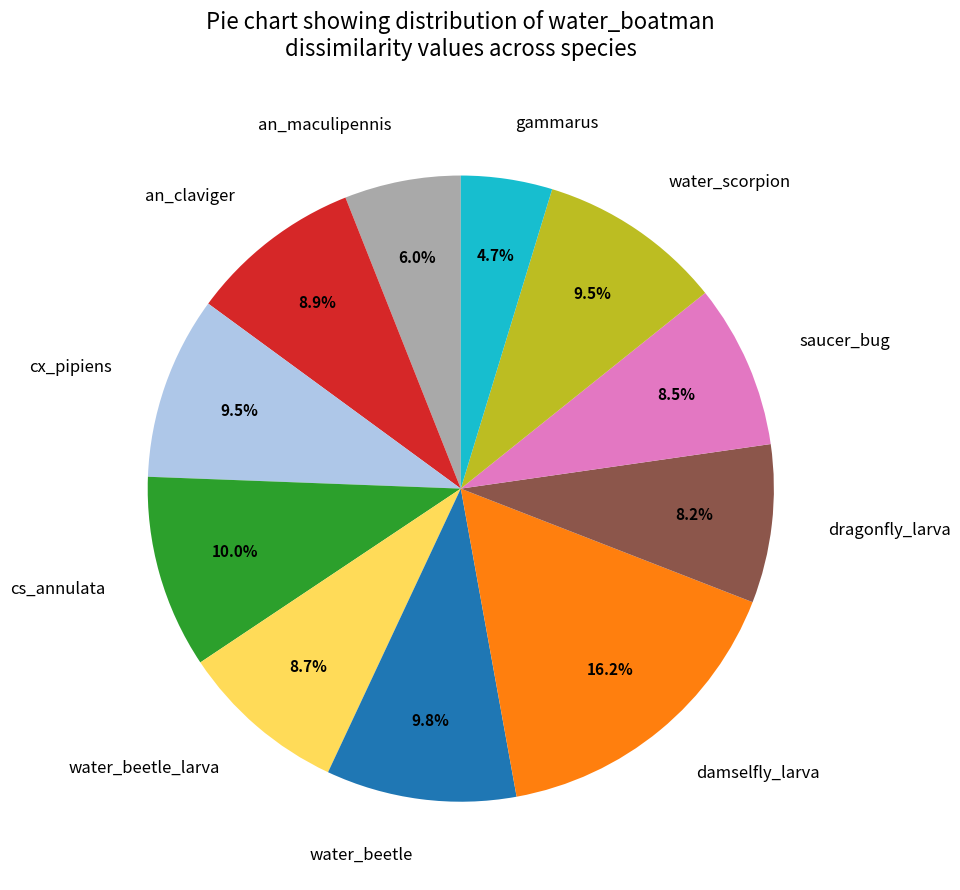

What is the smallest slice in the pie chart?

gammarus